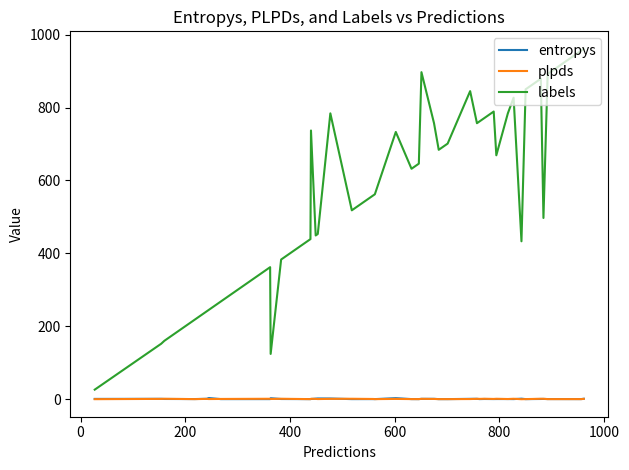

Which series has the largest total across all categories?

labels